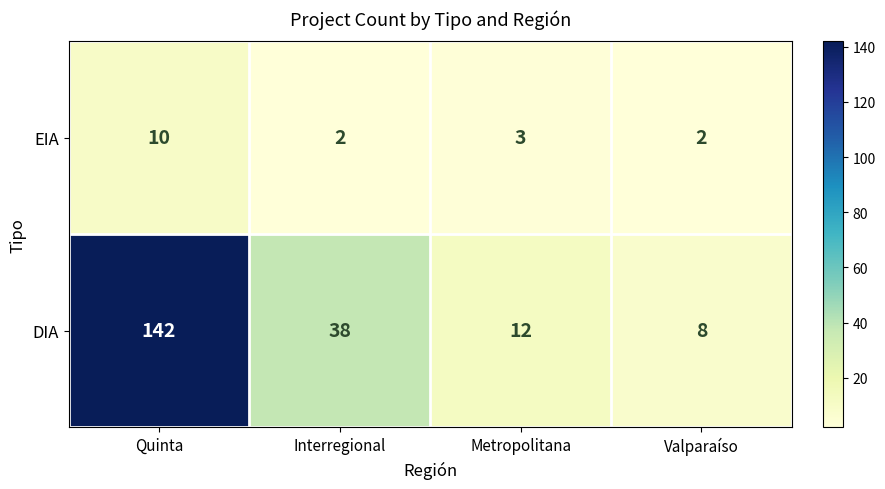

What is the sum of the DIA values at Quinta and Metropolitana?

154